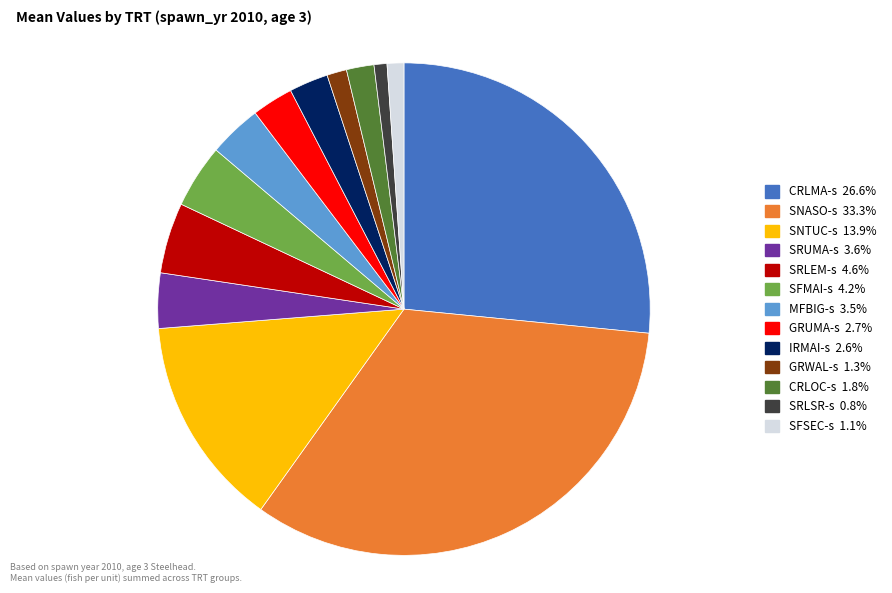

Which slice is the largest?

SNASO-s